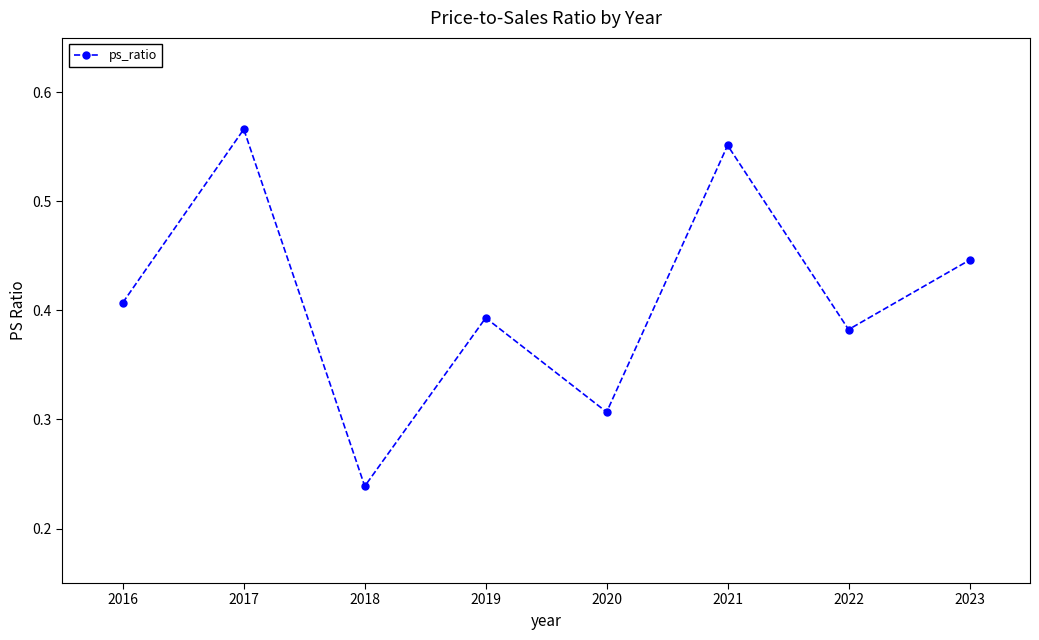

How many lines are shown in the chart?

1